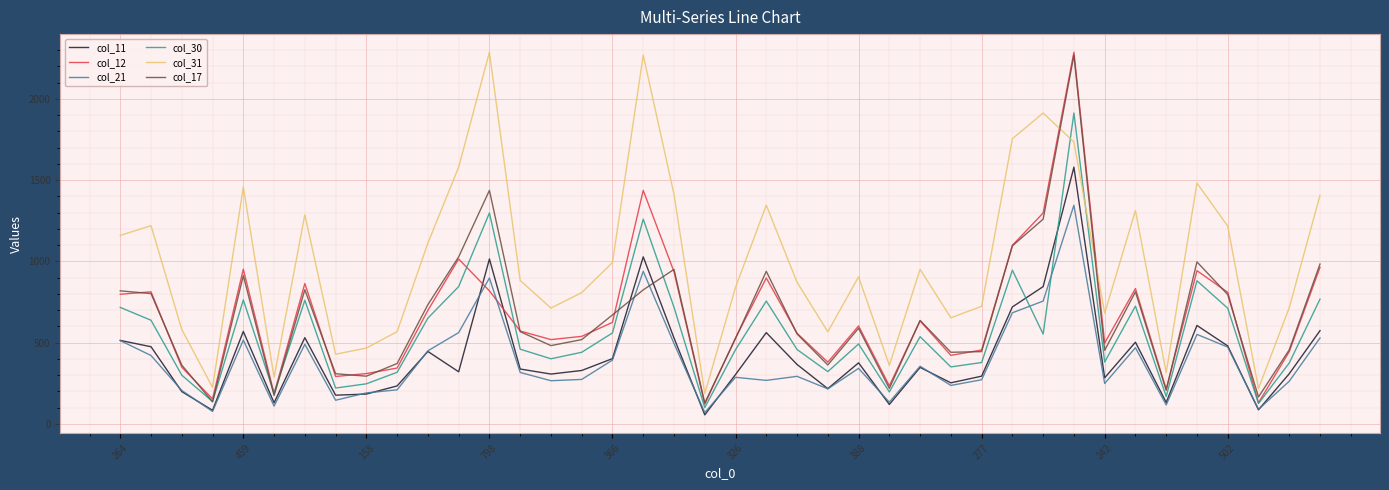

What is the average value of the col_21 series?

387